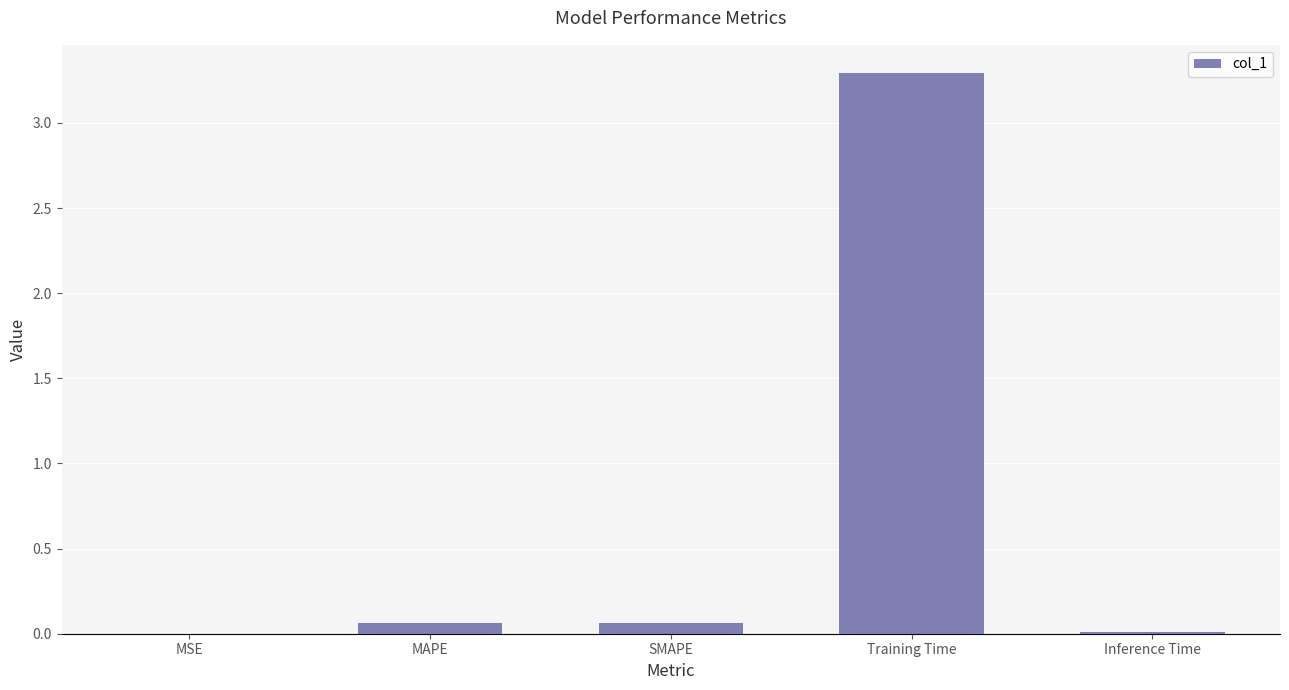

What is the approximate value at Training Time?

3.3